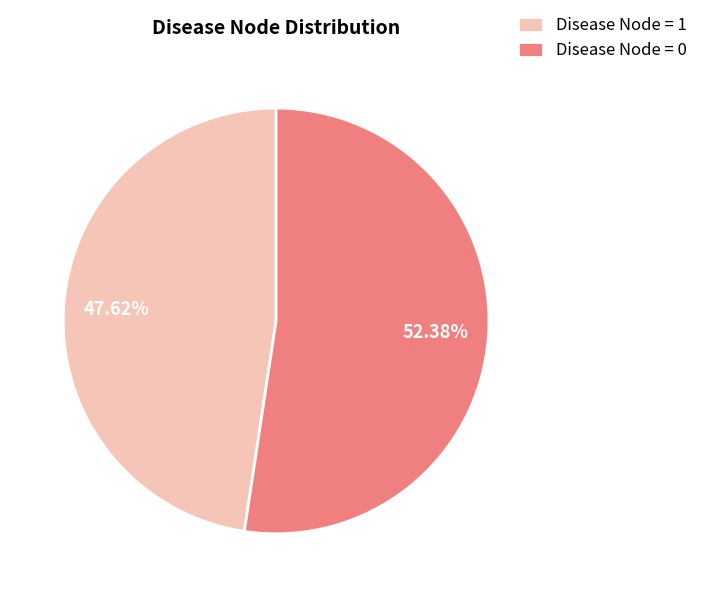

What is the largest slice in the pie chart?

Disease Node = 0